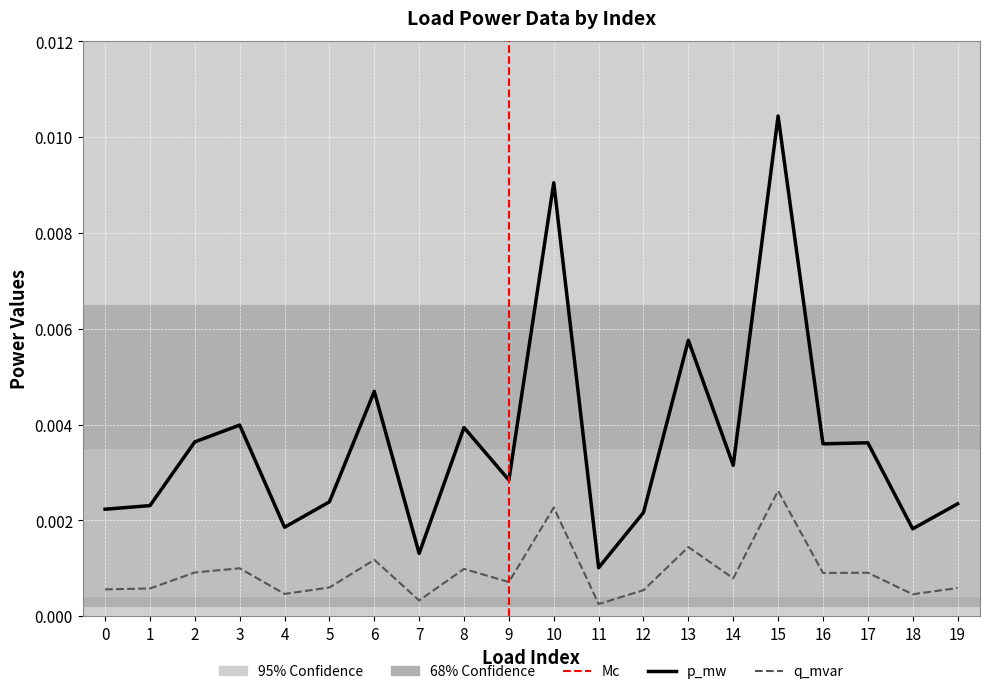

Rank the series by their maximum value, from lowest to highest.

q_mvar, p_mw